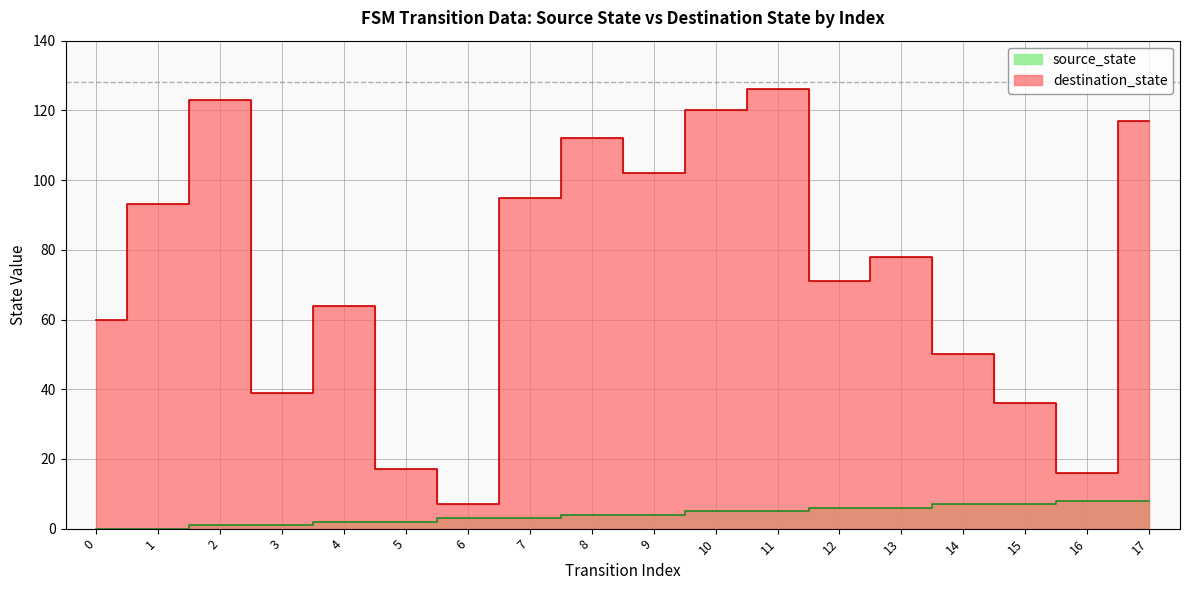

True or false: destination_state and source_state cross at least once.

False